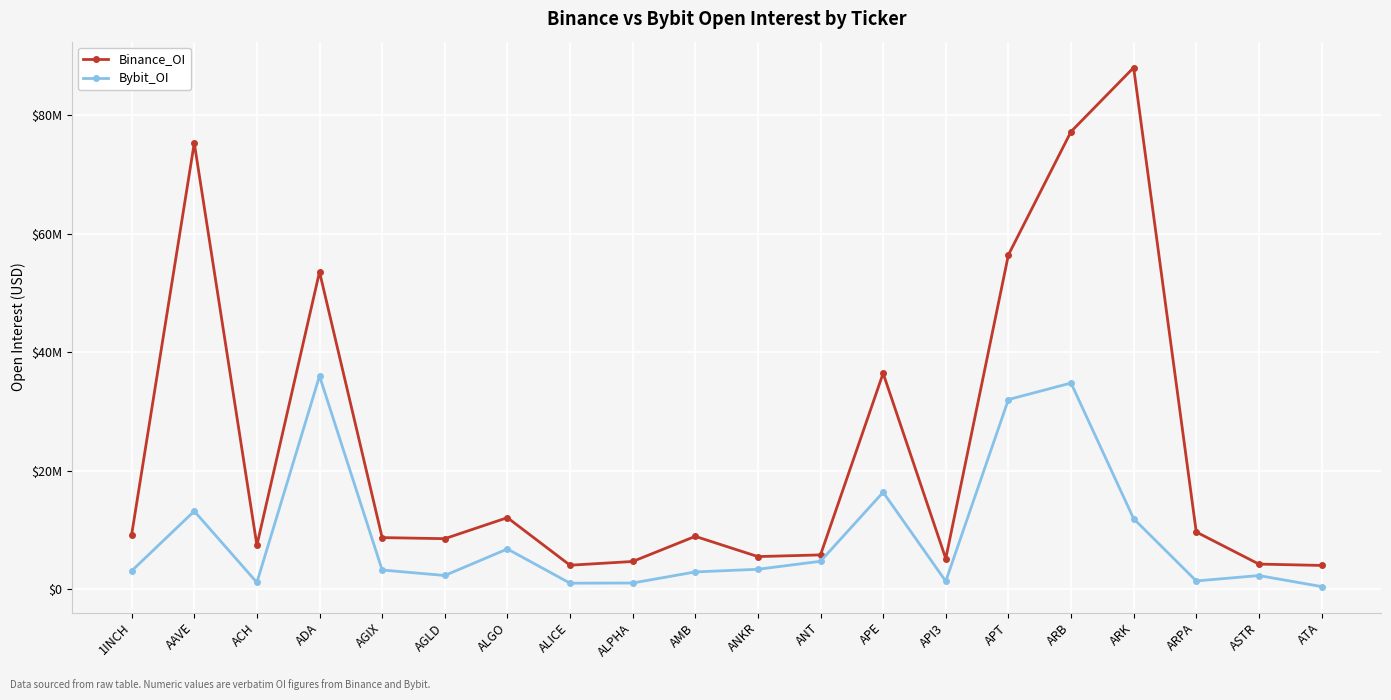

What are all the series names shown in the legend?

Binance_OI, Bybit_OI